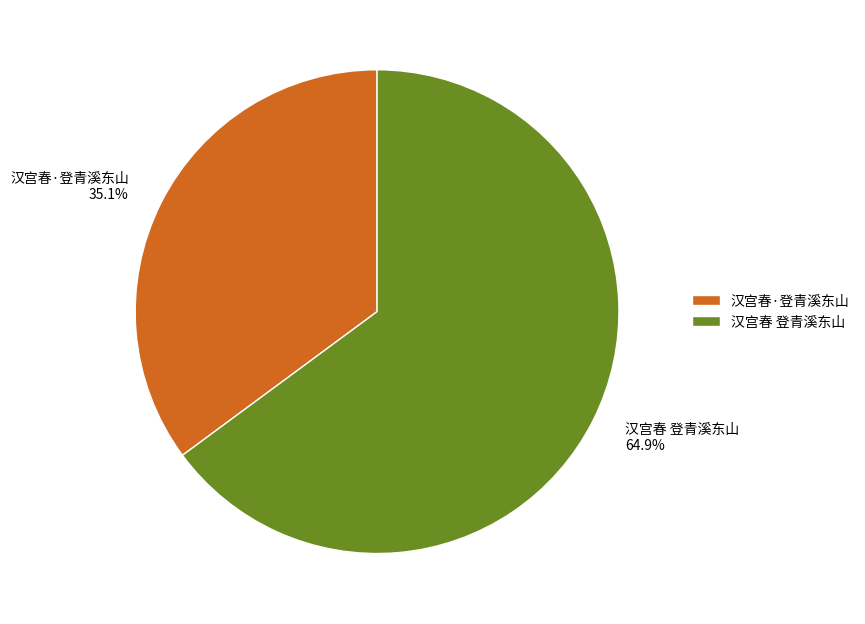

What is the total percentage of 汉宫春 登青溪东山 and 汉宫春·登青溪东山?

100.0%